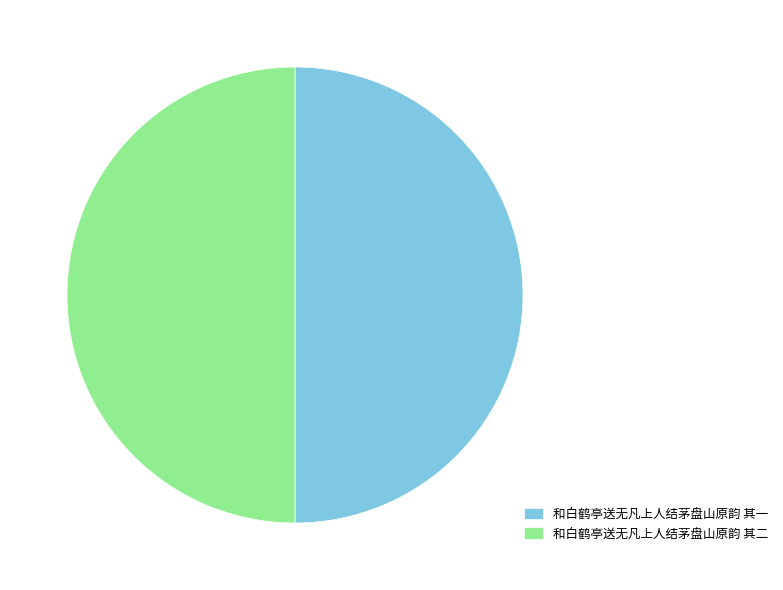

Is it true that 和白鹤亭送无凡上人结茅盘山原韵 其一 is 50% of the pie?

True